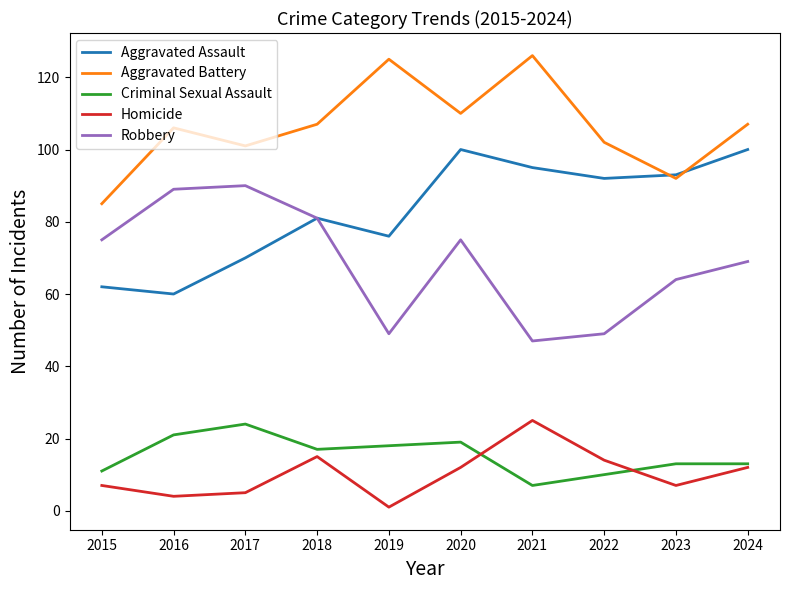

Reading right to left, what are all the values shown in this chart?

Aggravated Assault: 2024=100	2023=93	2022=92	2021=95	2020=100	2019=76	2018=81	2017=70	2016=60	2015=62
Aggravated Battery: 2024=107	2023=92	2022=102	2021=126	2020=110	2019=125	2018=107	2017=101	2016=106	2015=85
Criminal Sexual Assault: 2024=13	2023=13	2022=10	2021=7	2020=19	2019=18	2018=17	2017=24	2016=21	2015=11
Homicide: 2024=12	2023=7	2022=14	2021=25	2020=12	2019=1	2018=15	2017=5	2016=4	2015=7
Robbery: 2024=69	2023=64	2022=49	2021=47	2020=75	2019=49	2018=81	2017=90	2016=89	2015=75